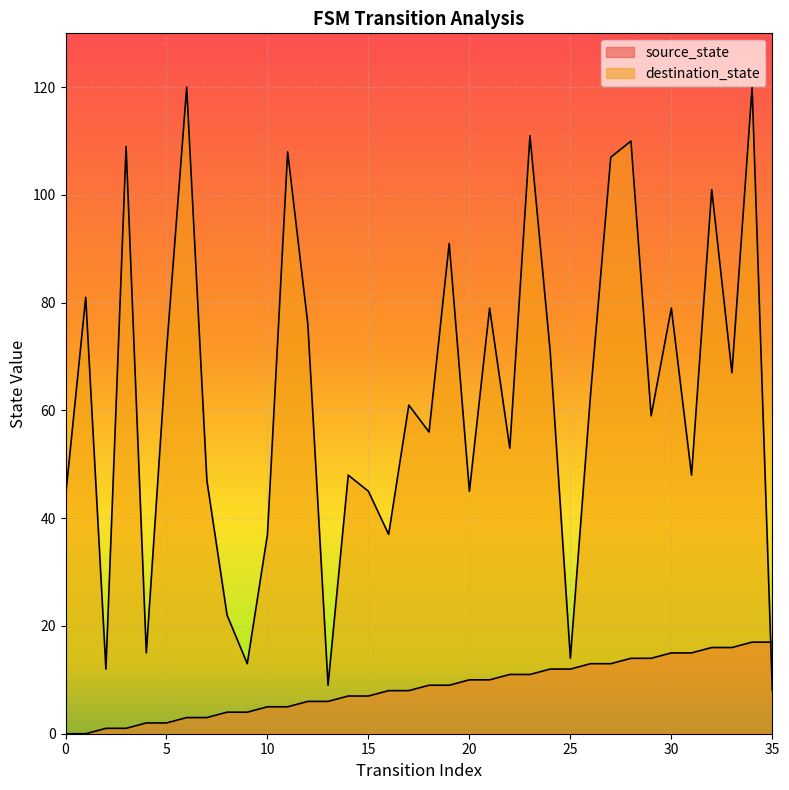

Is it true that destination_state equals 91 at 19?

True